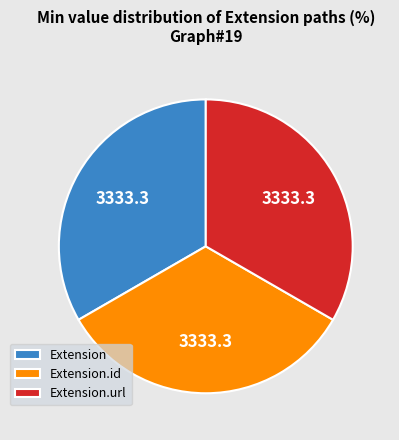

Is Extension.id the majority of the pie?

No